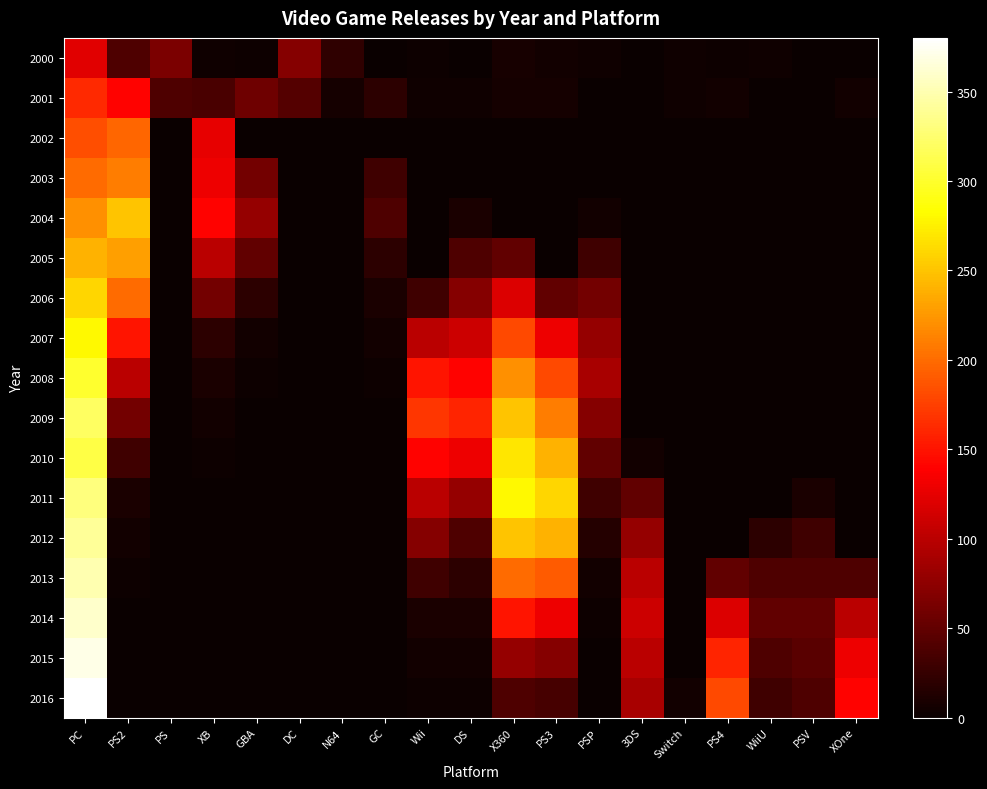

Which series changed the most between XB and XOne?

2004